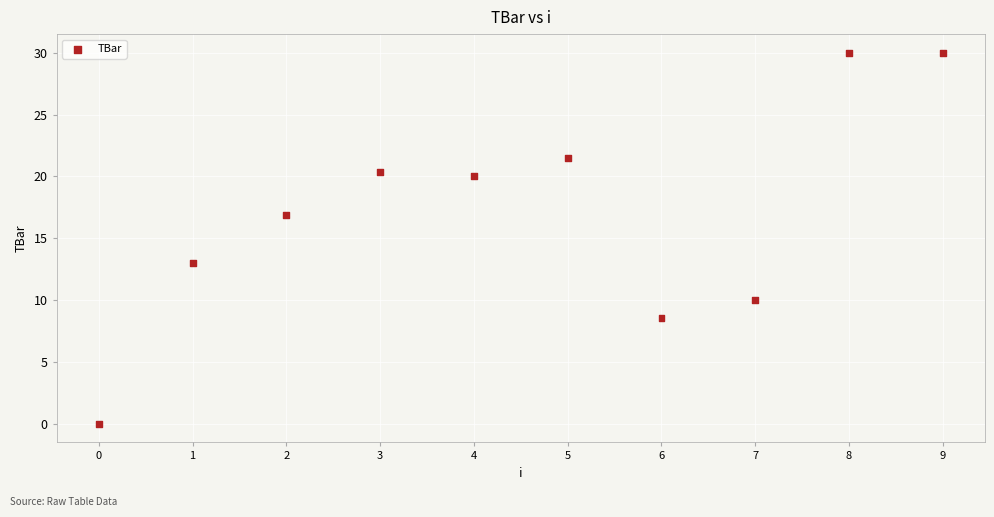

What is the range of Y values (max minus min)?

30.0